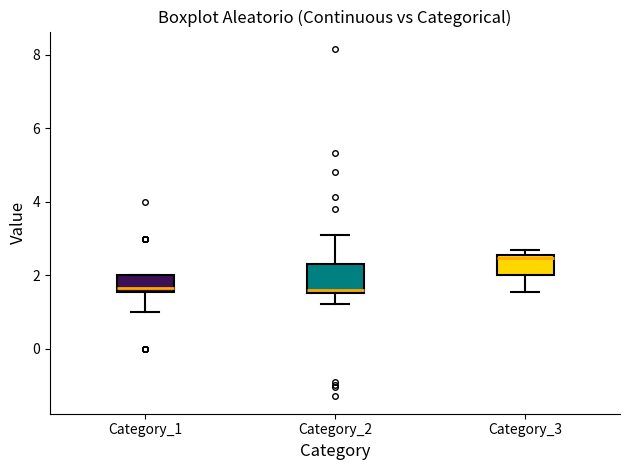

Which box is the tallest, from its lower edge to its upper edge?

Category_2